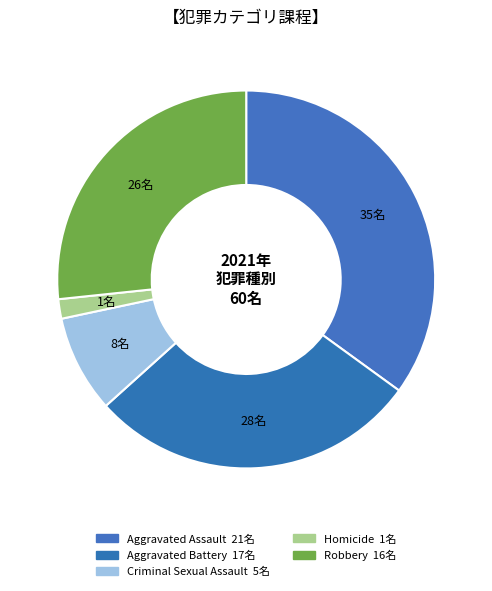

Count the number of slices in the pie.

5